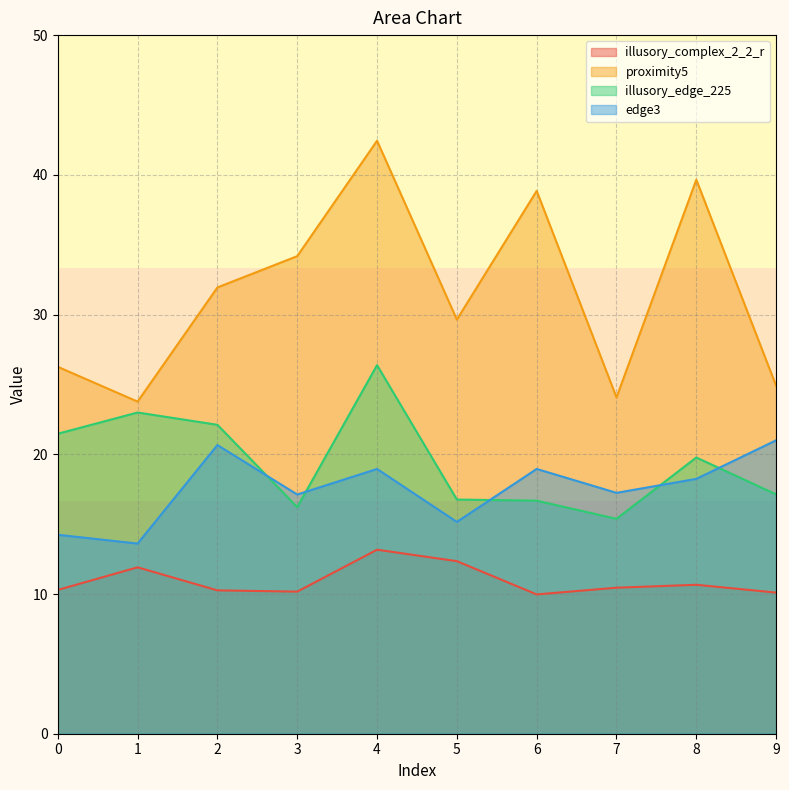

What are all the series names shown in the legend?

illusory_complex_2_2_r, proximity5, illusory_edge_225, edge3